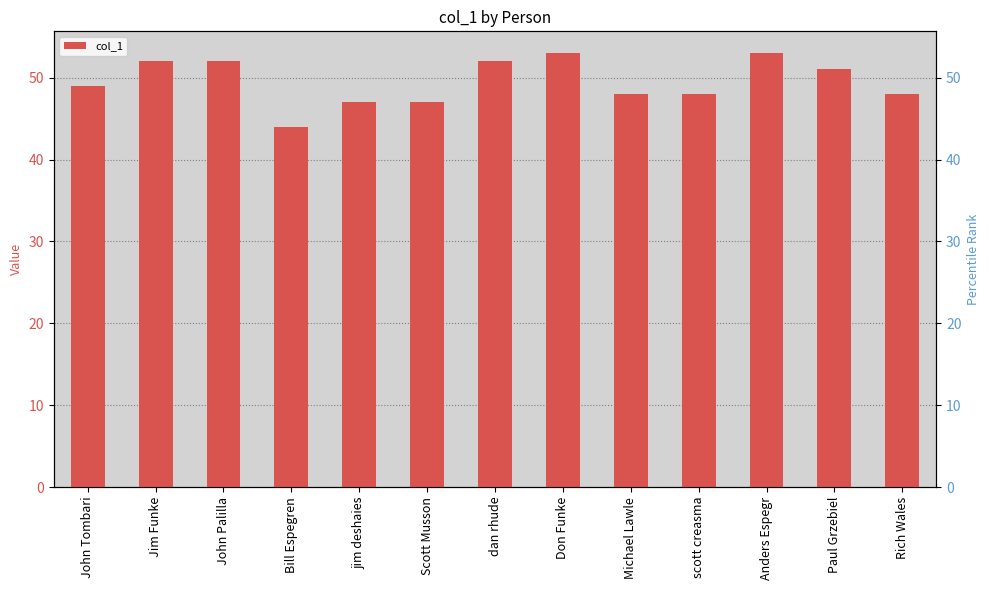

The chart shows a value of 72 at John Tombari. True or false?

False